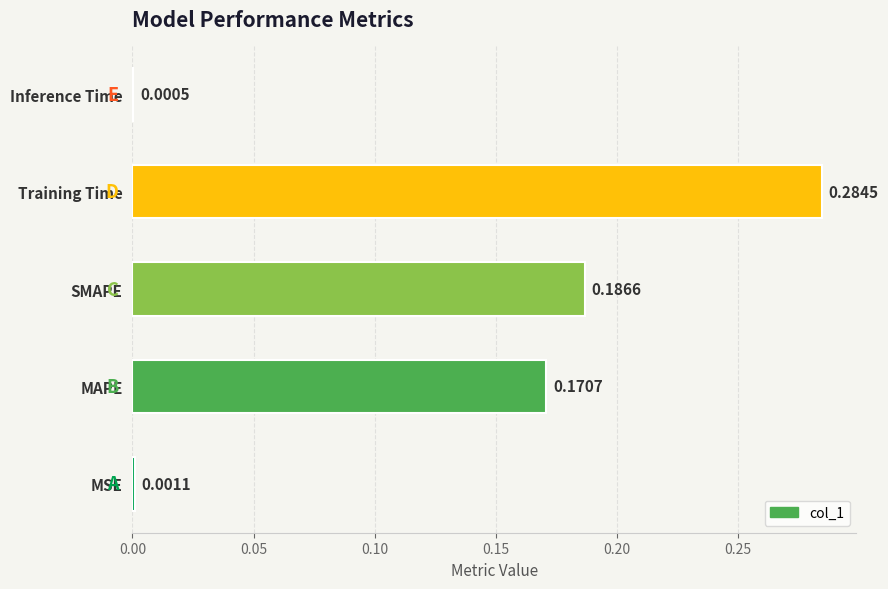

Which has a higher value, Training Time or SMAPE?

Training Time